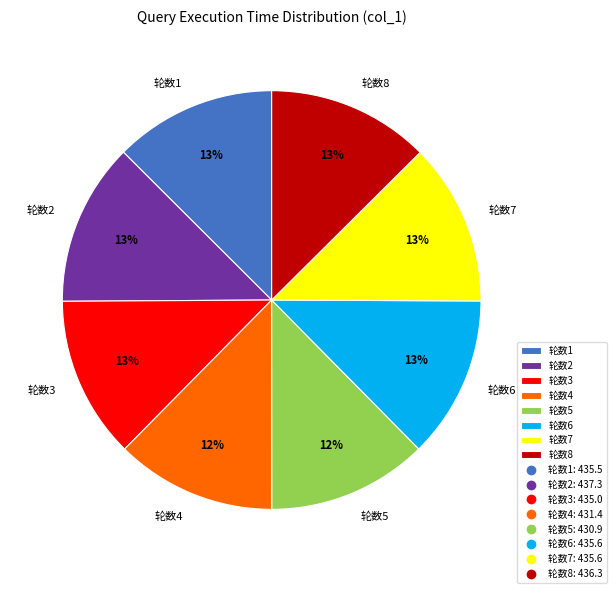

To the nearest percent, what is the combined percentage of 轮数2 and 轮数5?

25%